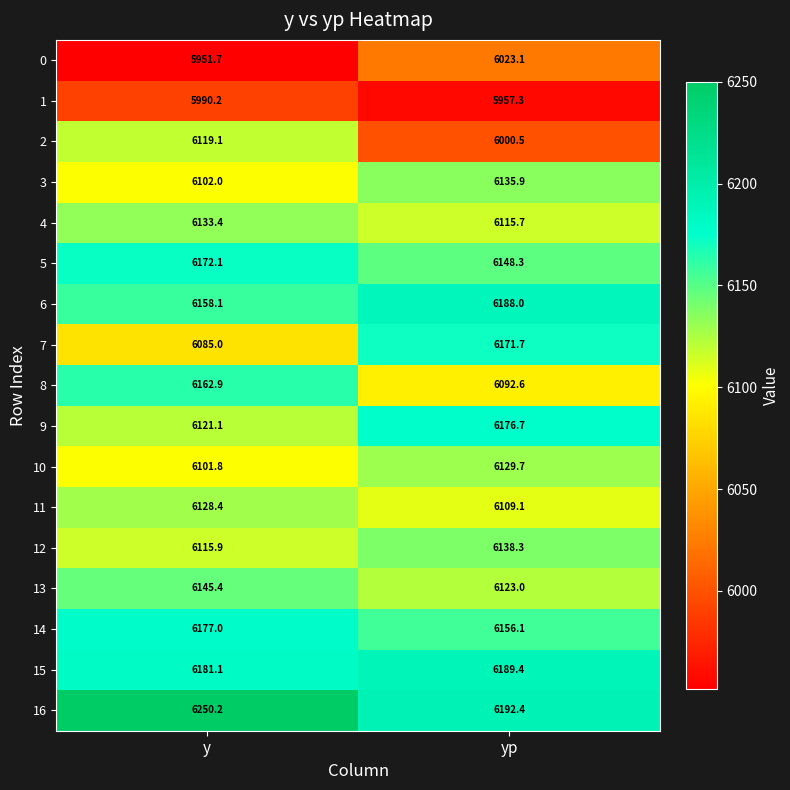

What is the difference between the maximum and minimum values in the 7 series?

86.7